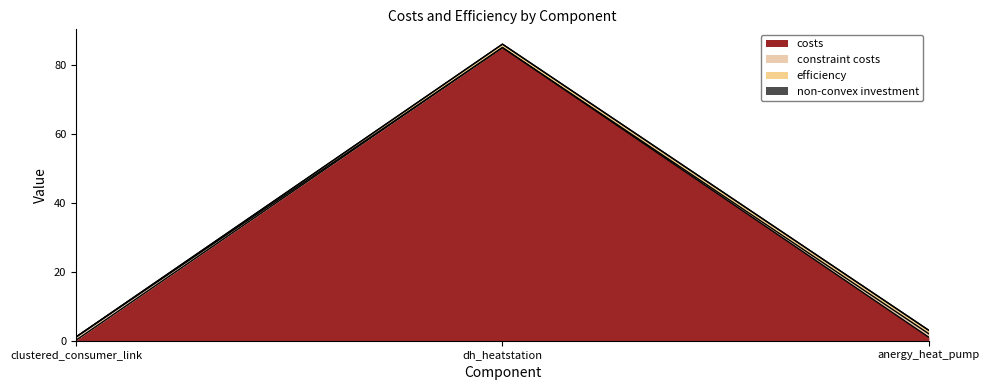

List the labels in order of costs value, smallest first.

clustered_consumer_link, anergy_heat_pump, dh_heatstation